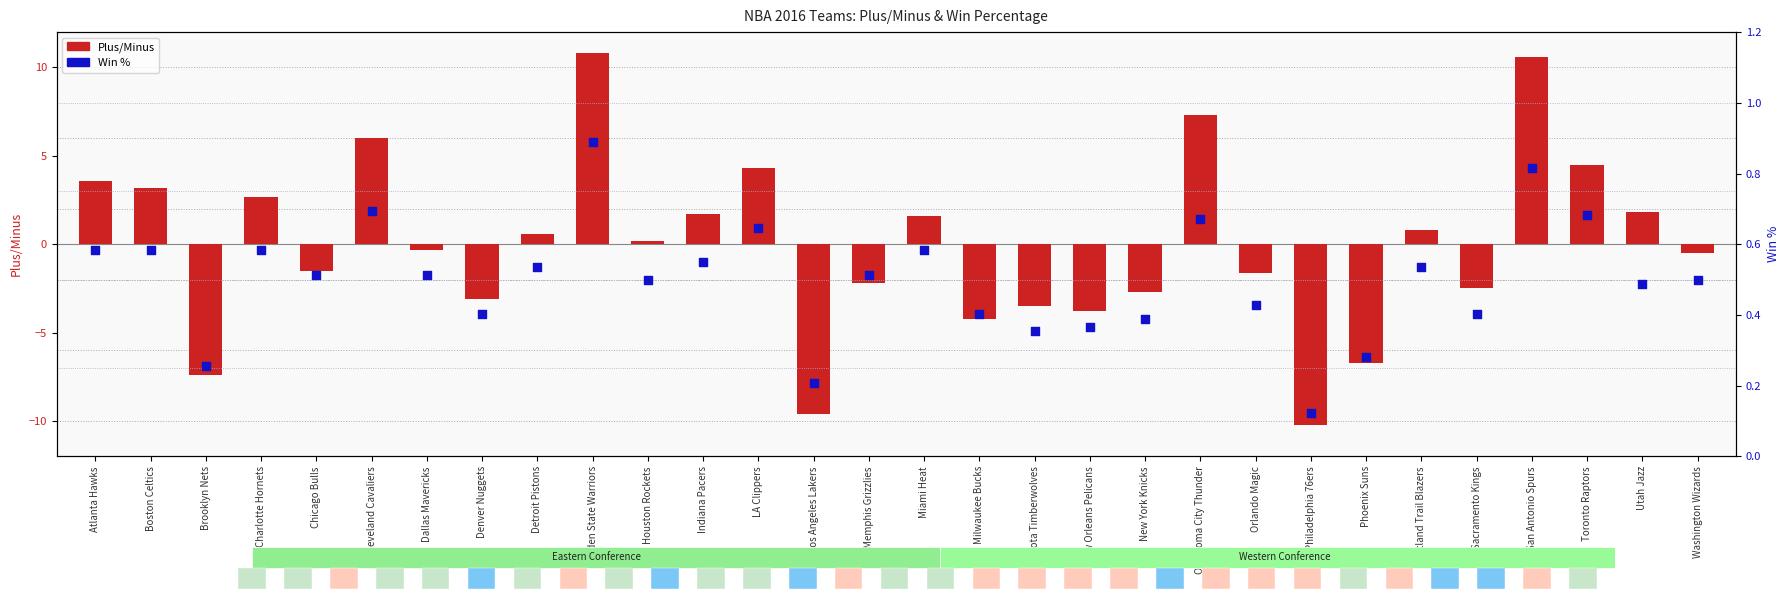

Which series contains the highest Y value?

Plus/Minus